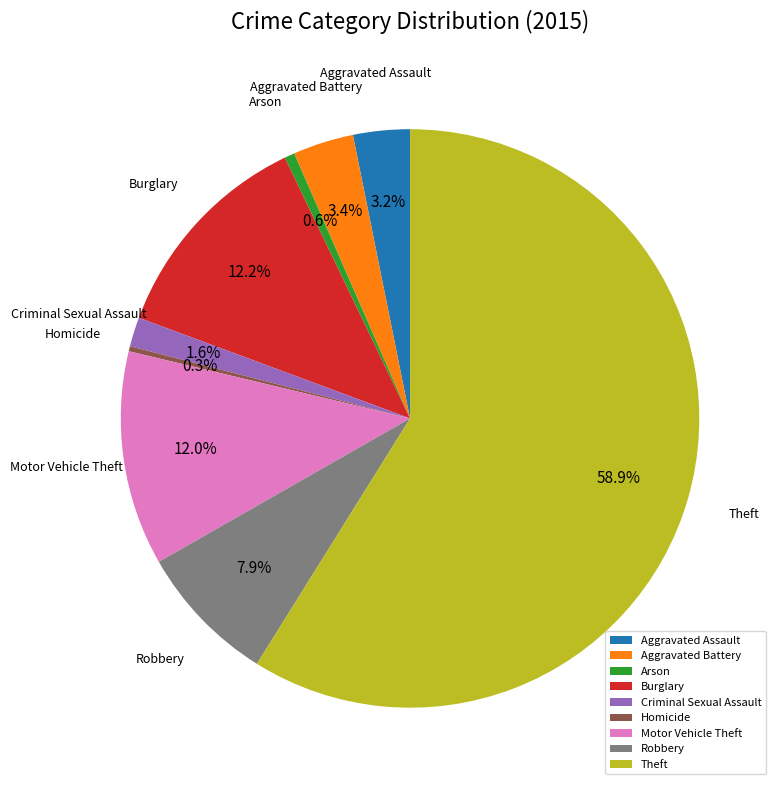

Which slice is the largest?

Theft